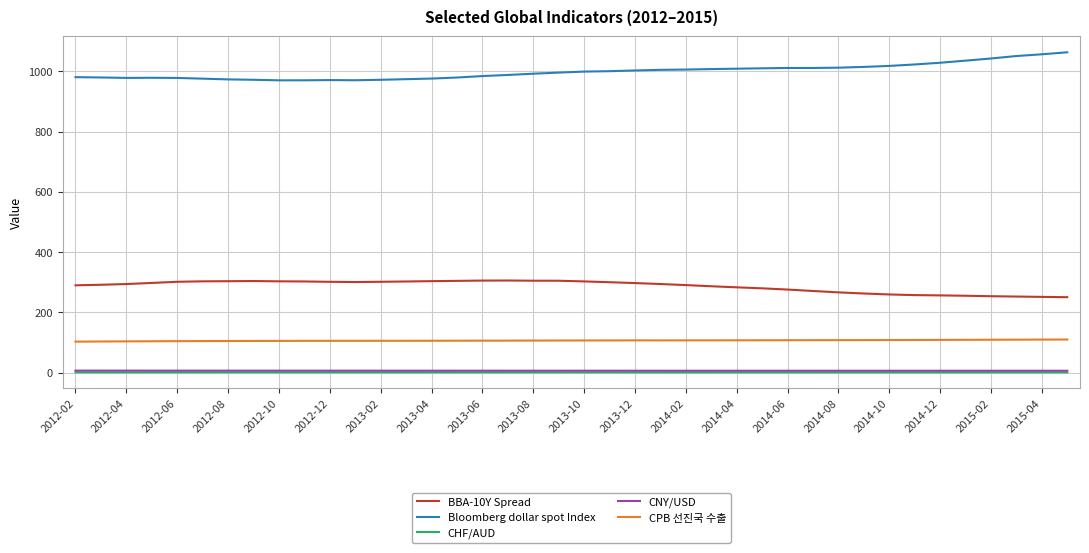

At how many categories does at least one series exceed 236?

40